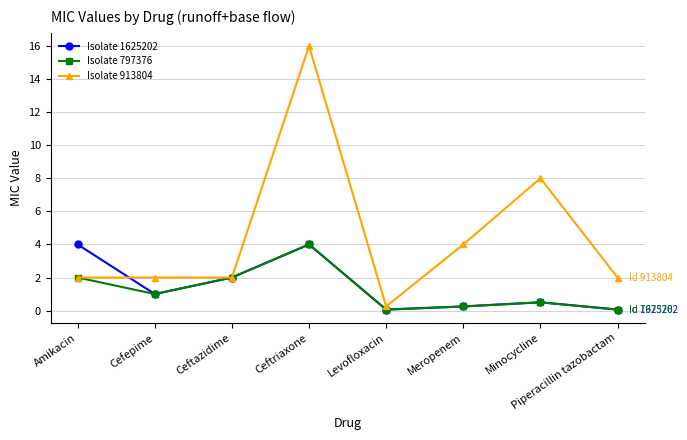

Which category has the highest value across all series?

Ceftriaxone